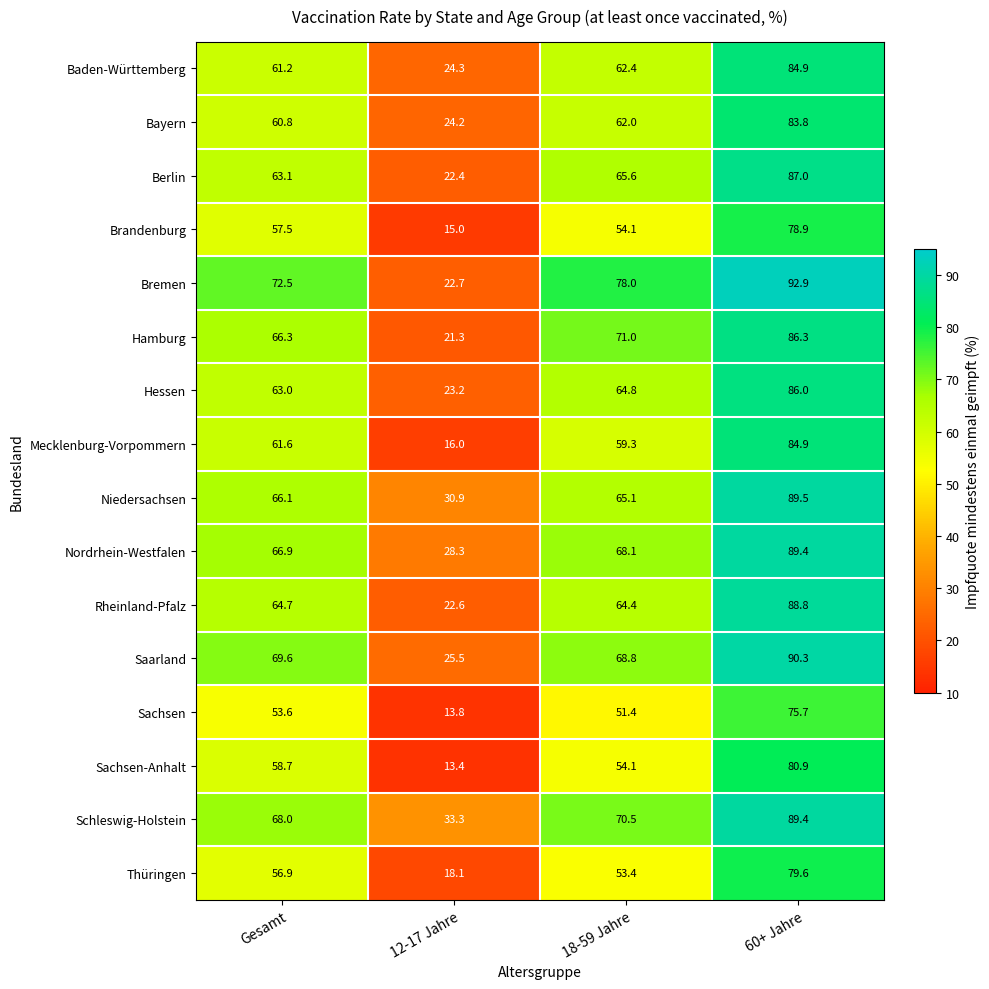

Which label corresponds to the smallest value in the chart?

12-17 Jahre